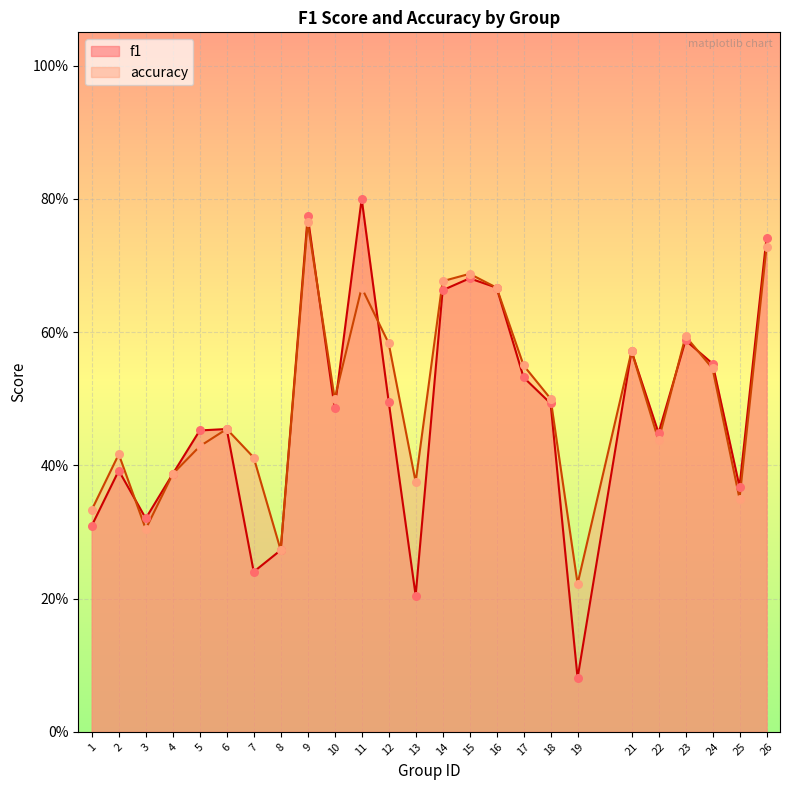

What is the total value across all series at 14?

1.3